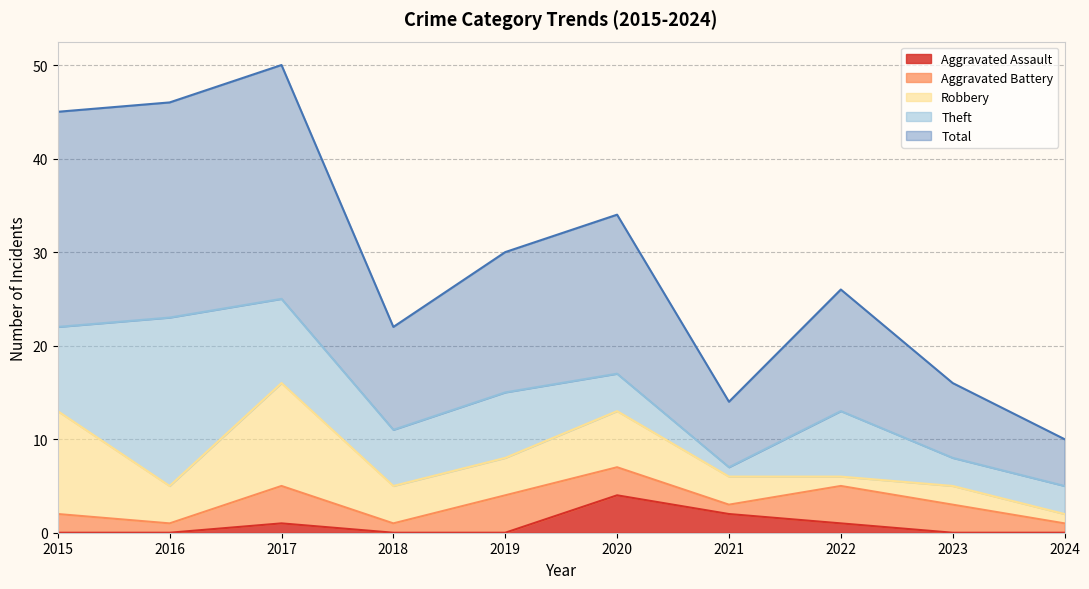

True or false: Total has more than 0 interior local peaks.

True